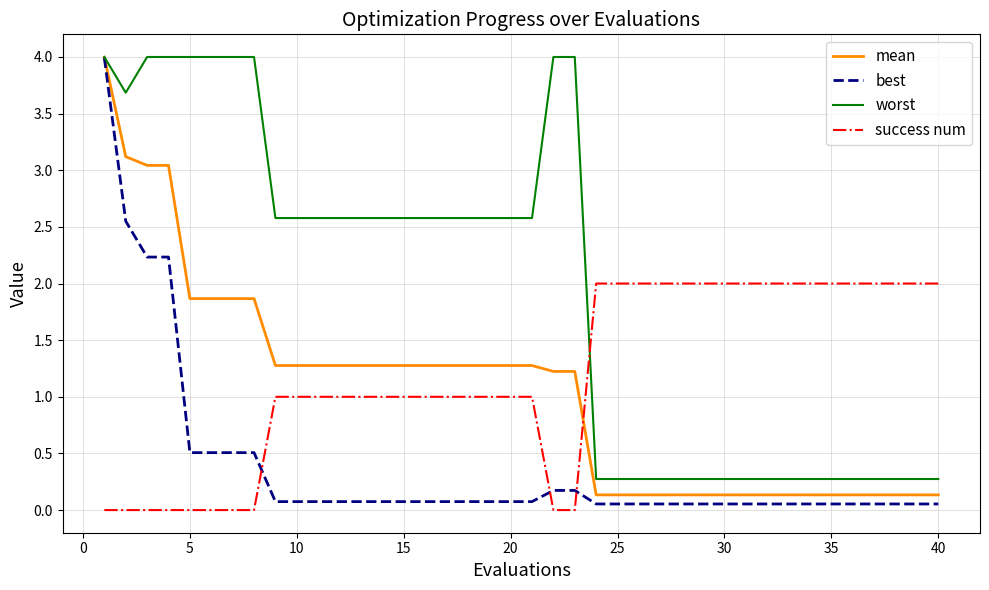

How many success num values are between 1 and 2?

30